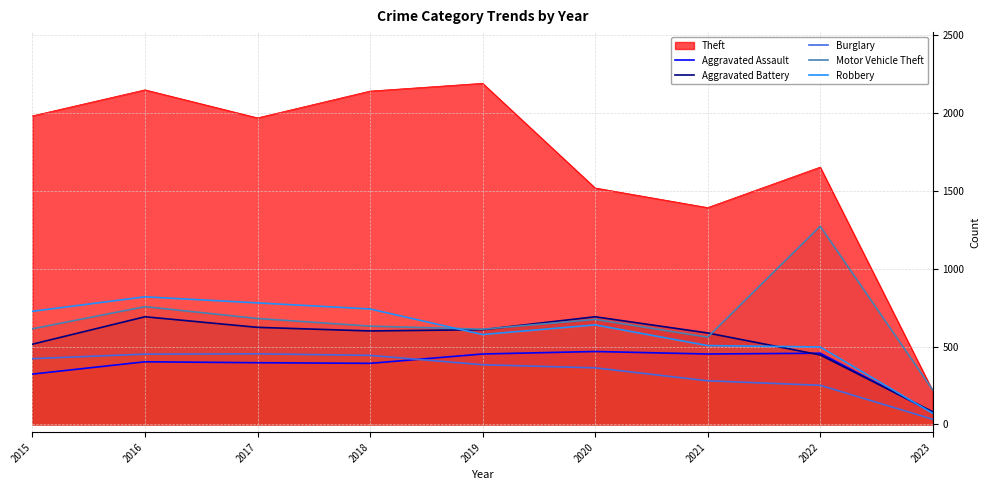

Between 2015 and 2016, which is larger?

2016